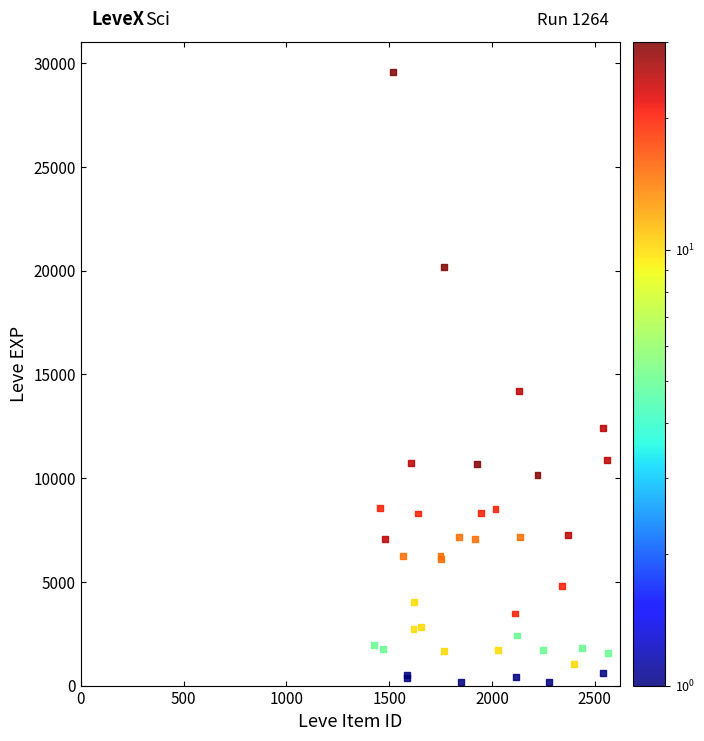

What Y value in the scatter plot is closest to 14866?

14181.7